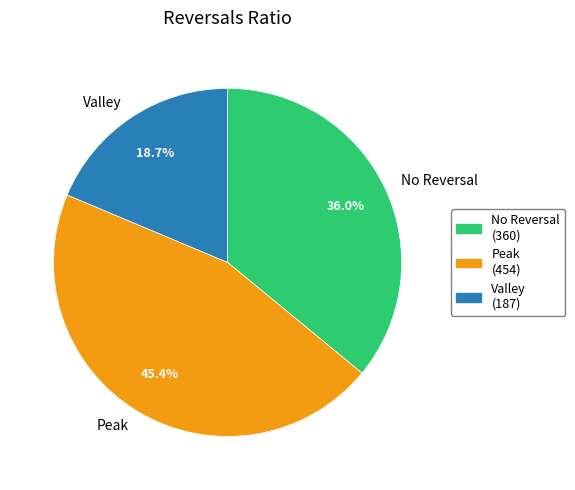

Which has a higher value, Valley or Peak?

Peak